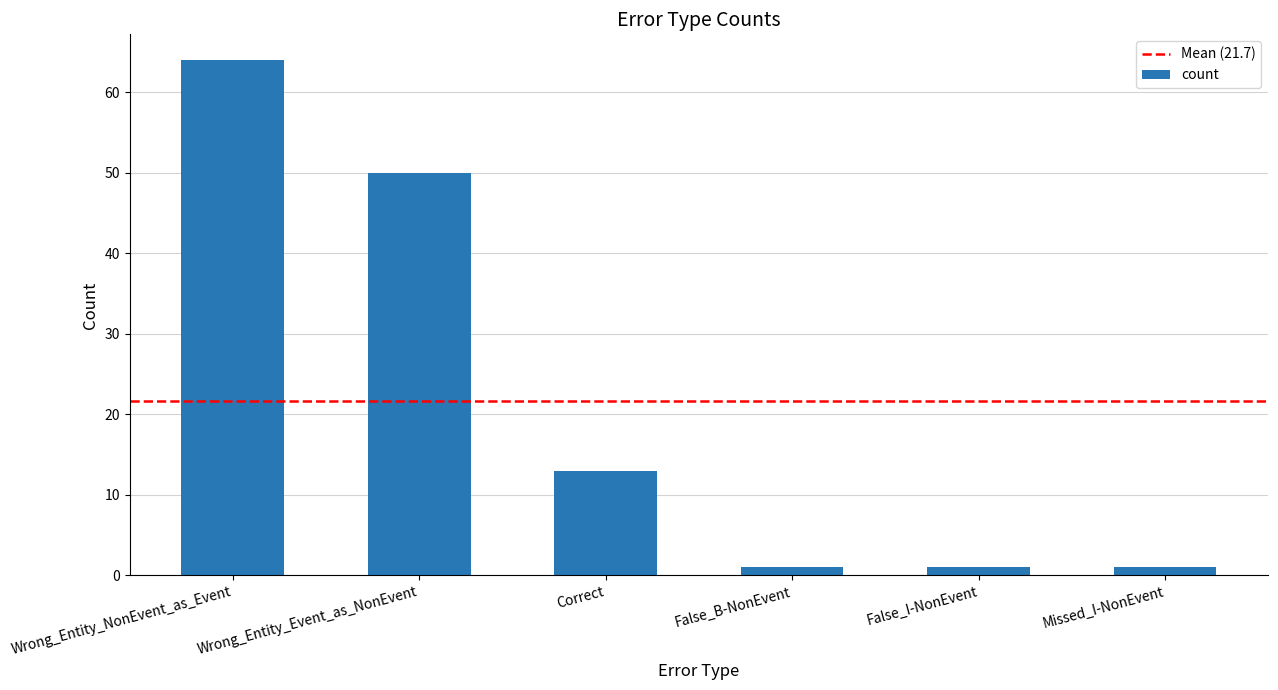

What position from the right is False_B-NonEvent?

3